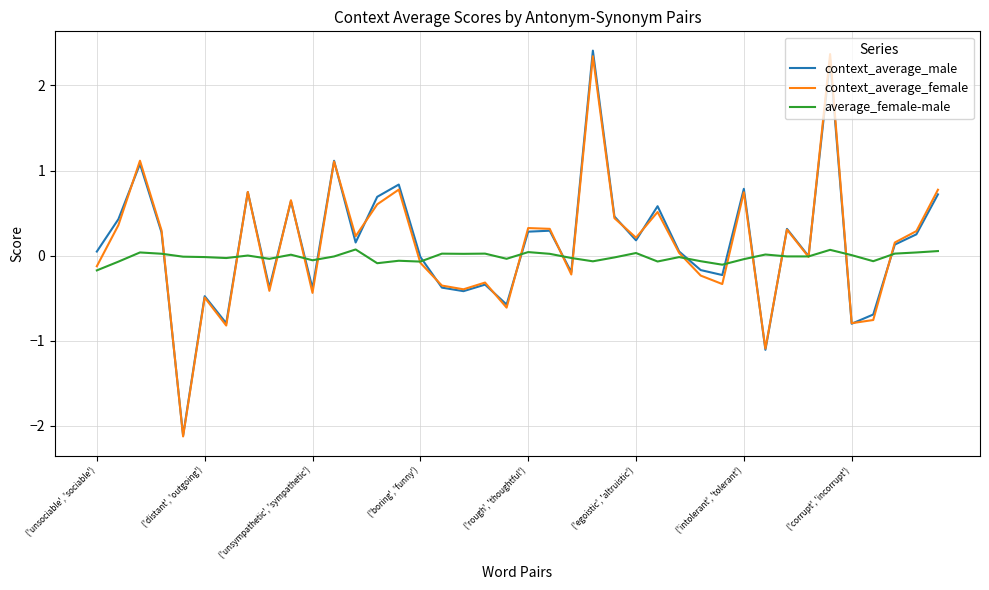

What is the maximum value for context_average_female?

2.4